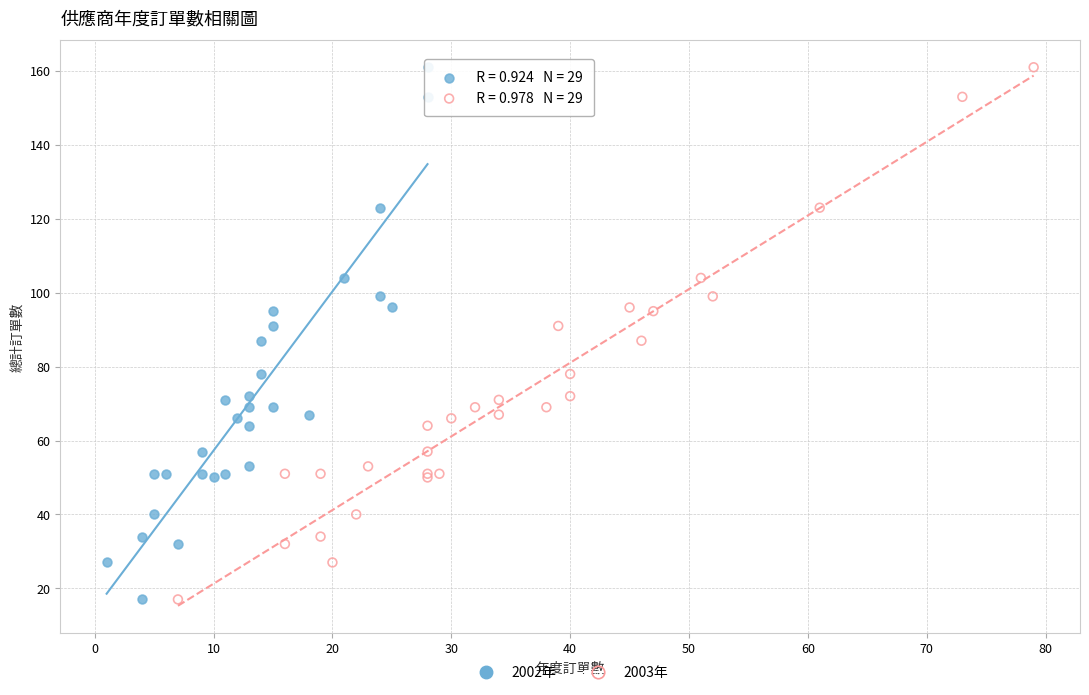

What are all the series names shown in the legend?

2002年, 2003年